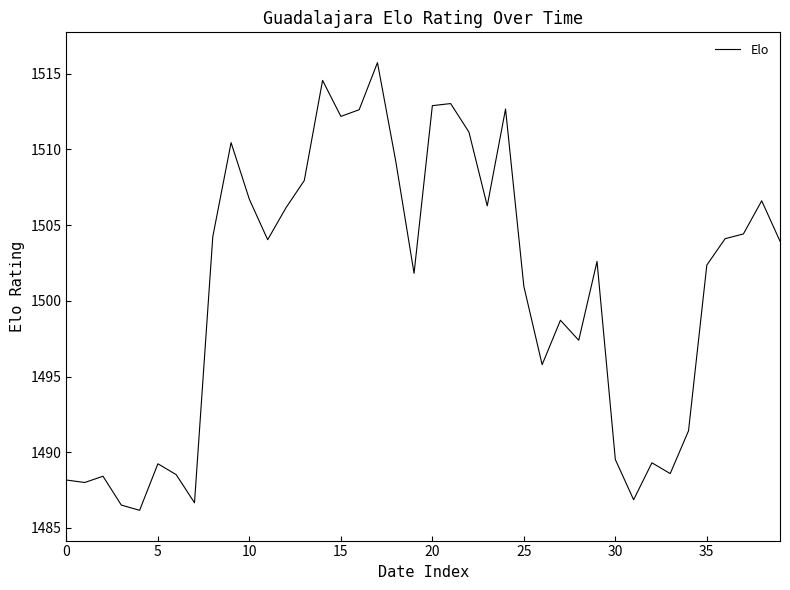

What is the difference between the maximum and minimum values?

29.6